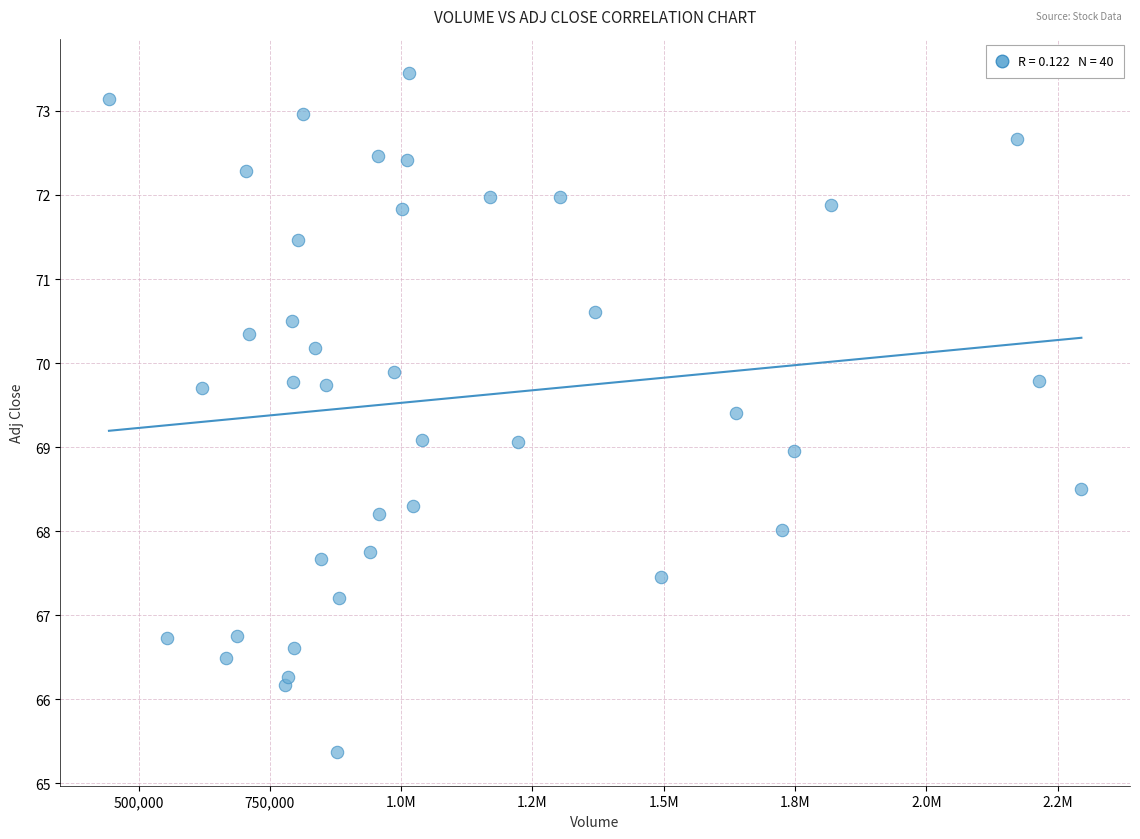

What is the range of Y values (max minus min)?

8.1